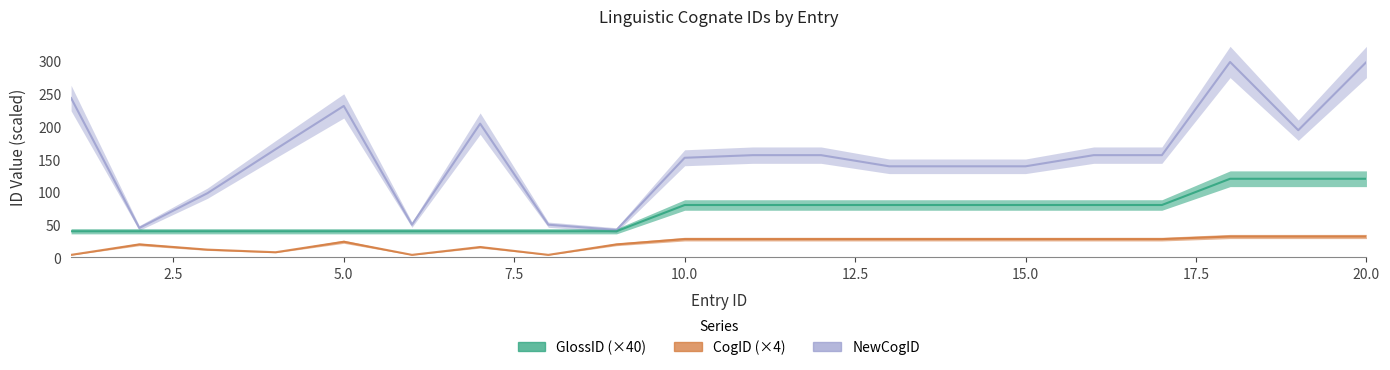

What is the greatest value displayed?

298